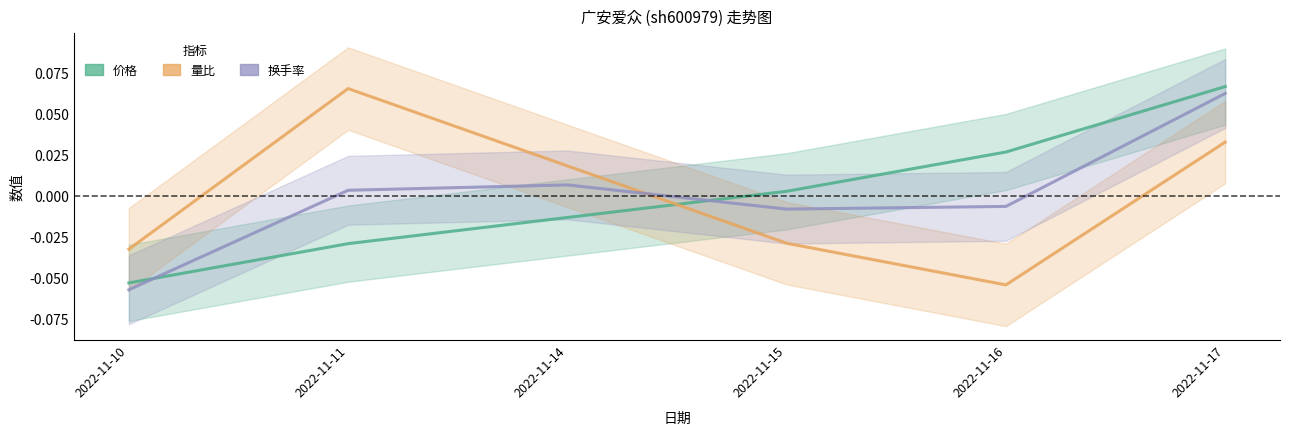

Reading right to left, what are all the values shown in this chart?

价格: 2022-11-17=0.1	2022-11-16=0.0	2022-11-15=0.0	2022-11-14=-0.0	2022-11-11=-0.0	2022-11-10=-0.1
量比: 2022-11-17=0.0	2022-11-16=-0.1	2022-11-15=-0.0	2022-11-14=0.0	2022-11-11=0.1	2022-11-10=-0.0
换手率: 2022-11-17=0.1	2022-11-16=-0.0	2022-11-15=-0.0	2022-11-14=0.0	2022-11-11=0.0	2022-11-10=-0.1